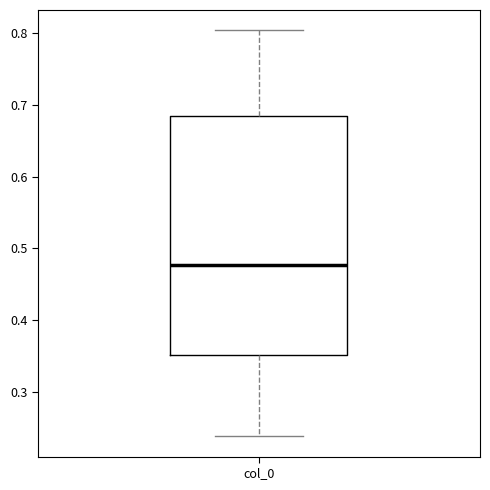

Where does the median line of the box for col_0 sit on the y-axis? The values are not printed on the chart, so give them approximately, as read against the axis.

0.48